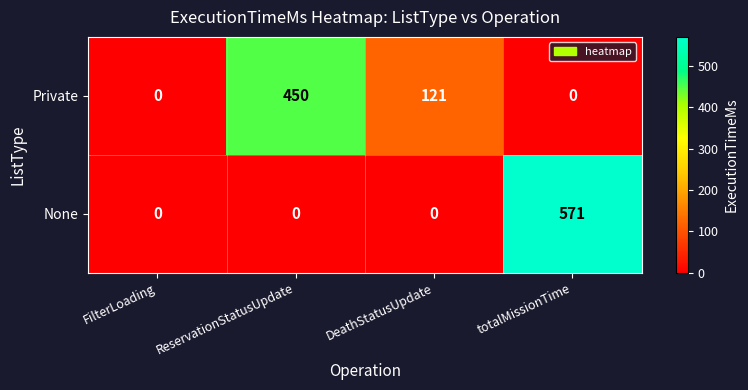

What is the average value of the None series?

143